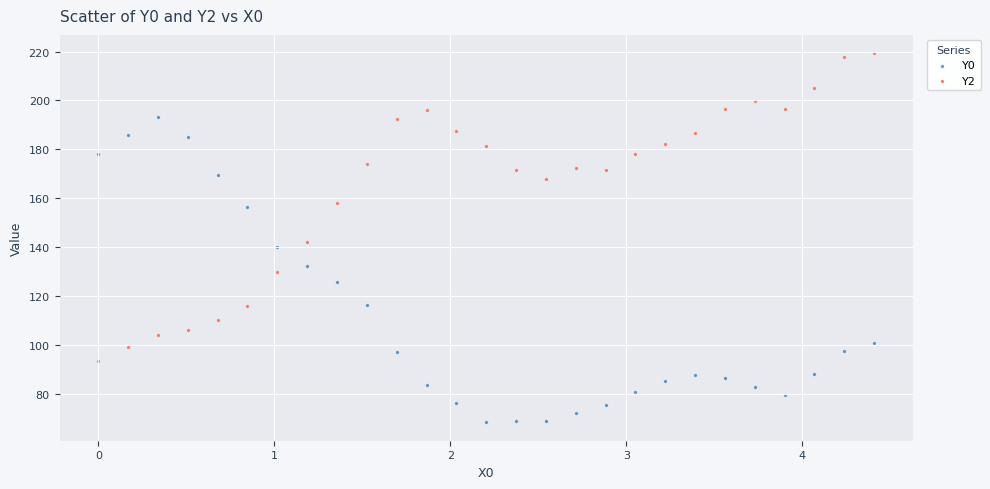

What are all the series names shown in the legend?

Y0, Y2